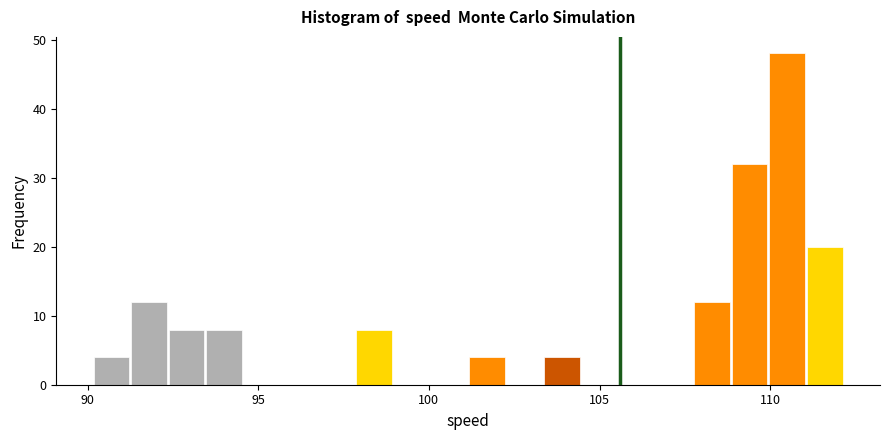

Around what value on the x-axis is the tallest bar? Give the approximate position of its centre, as read against the axis.

110.5